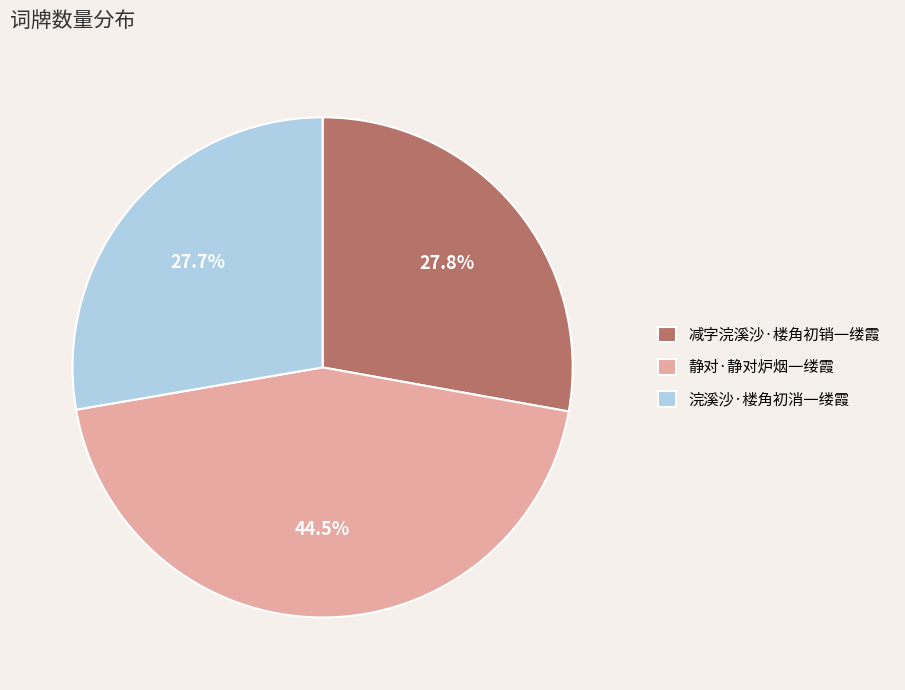

Count the number of slices in the pie.

3